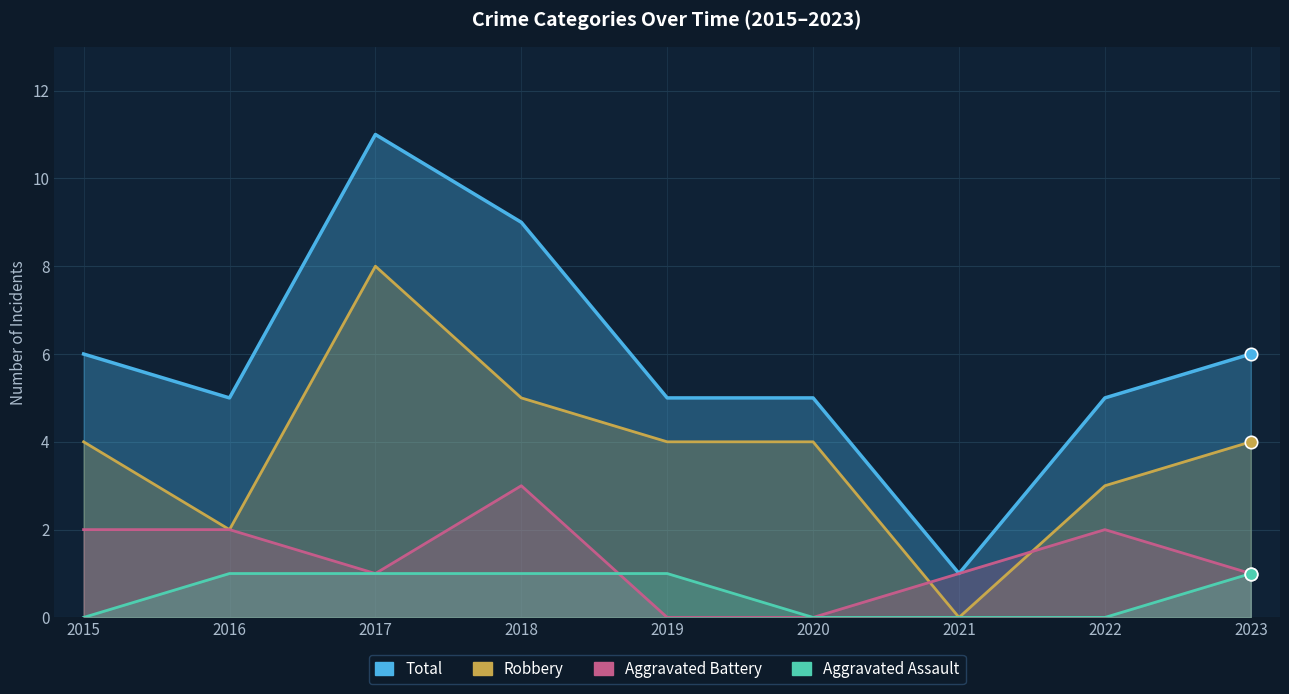

Which series has the largest total across all categories?

Total